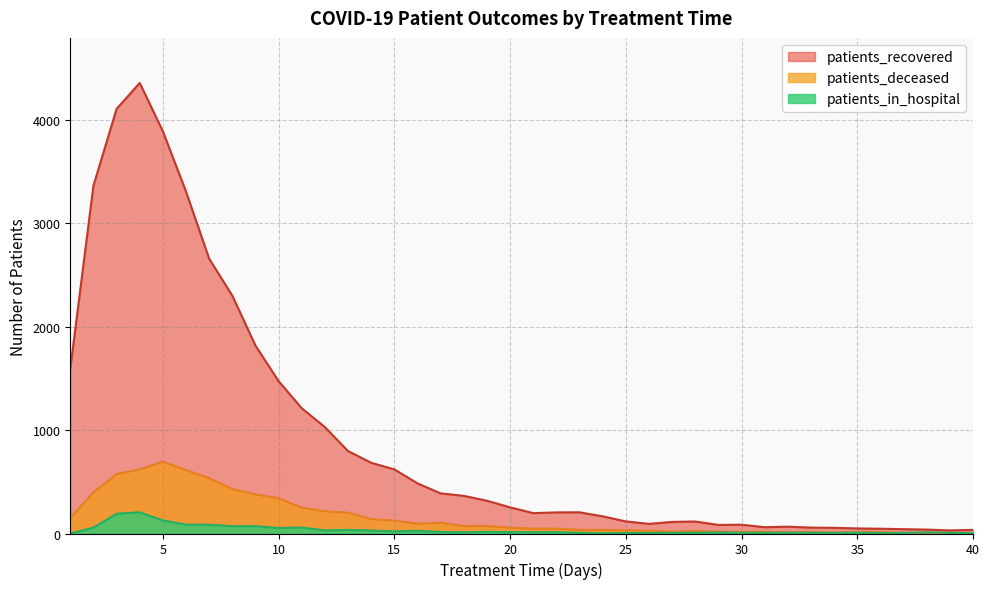

What is the difference between the second highest and second lowest values in the patients_in_hospital series?

189